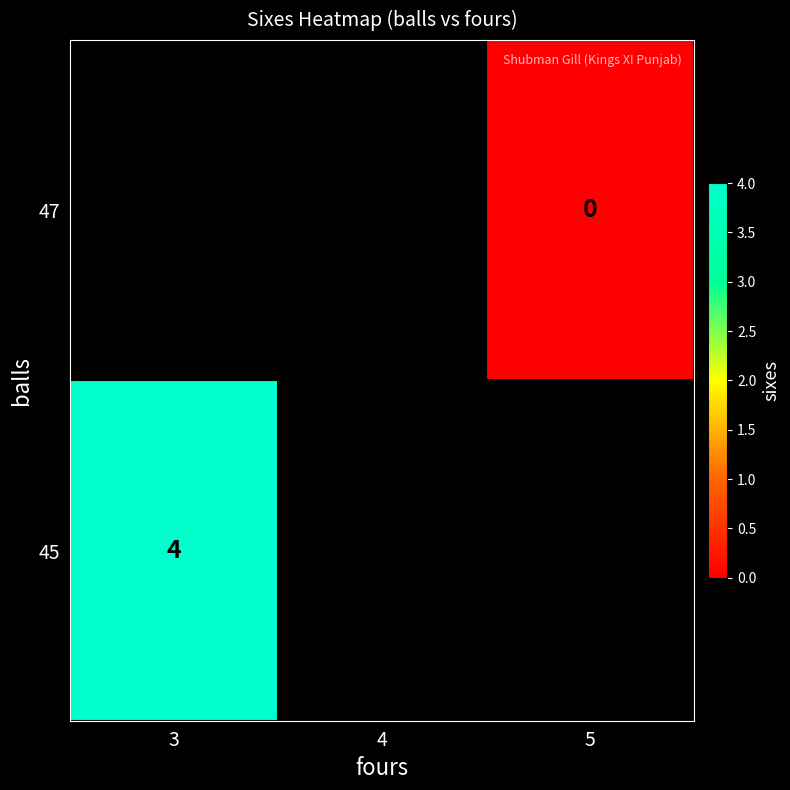

The value of 45 at 3 is 4. True or false?

True